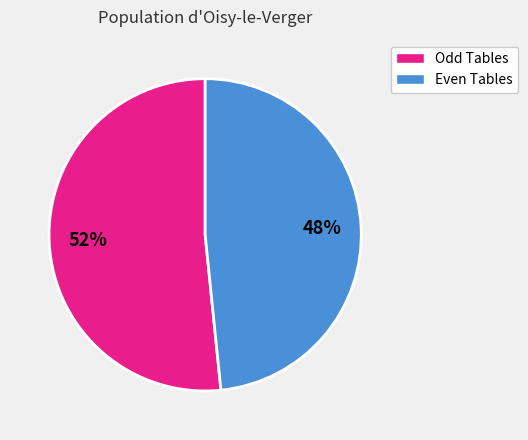

Is there a majority slice in this chart?

Yes